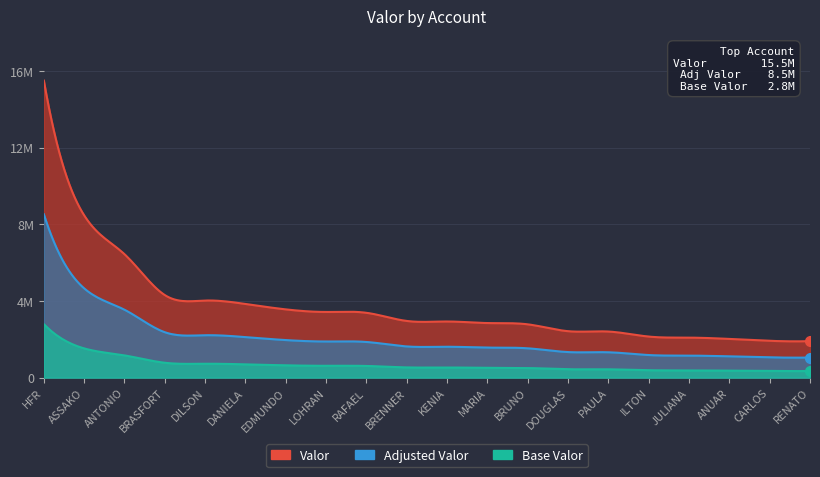

Read the value at DILSON.

4021459.1